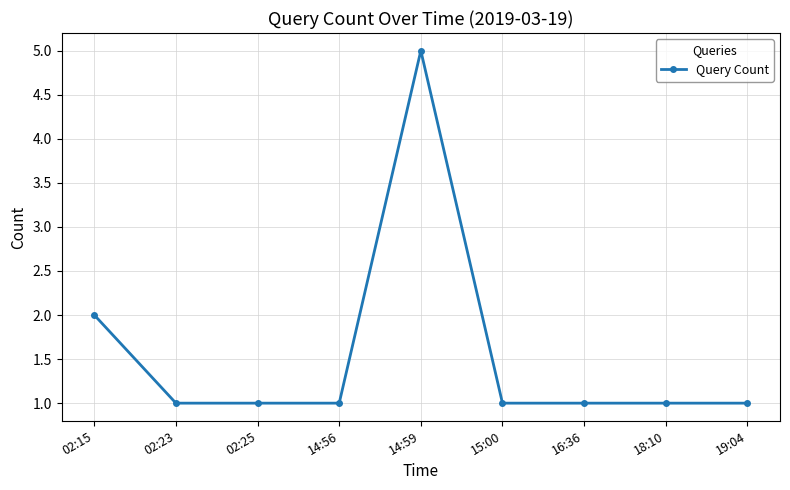

What is the sum of the values at 14:56 and 02:23?

2